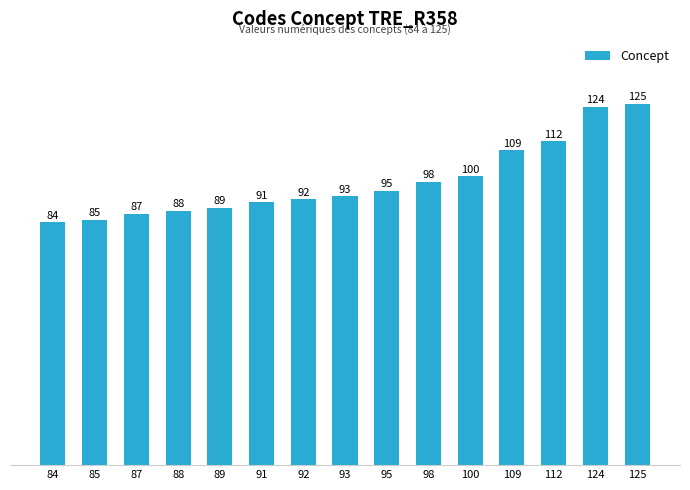

What is the difference between the values at 91 and 84?

7